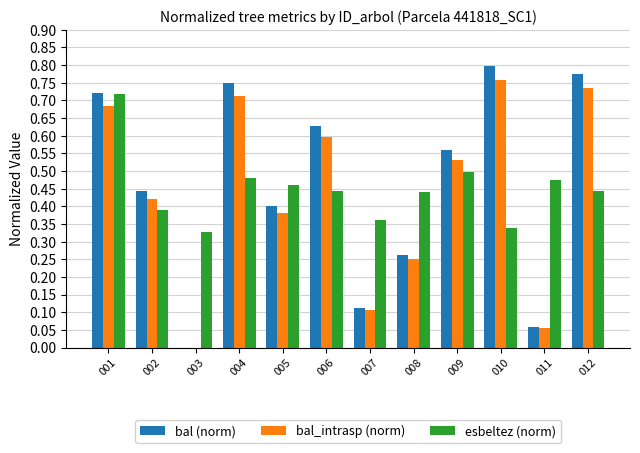

What is the total value across all series at 002?

1.3